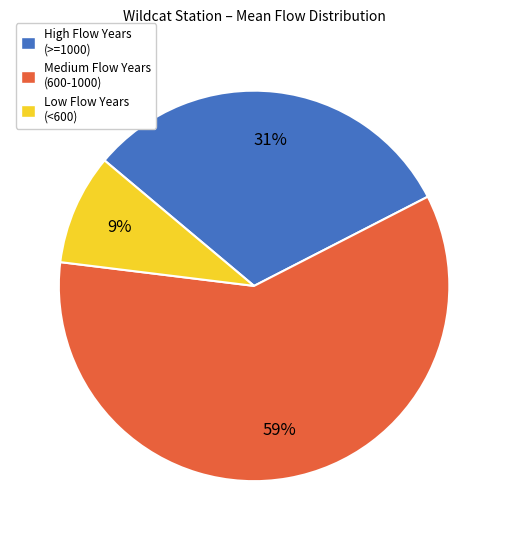

Is there any slice that represents more than half of the pie?

Yes